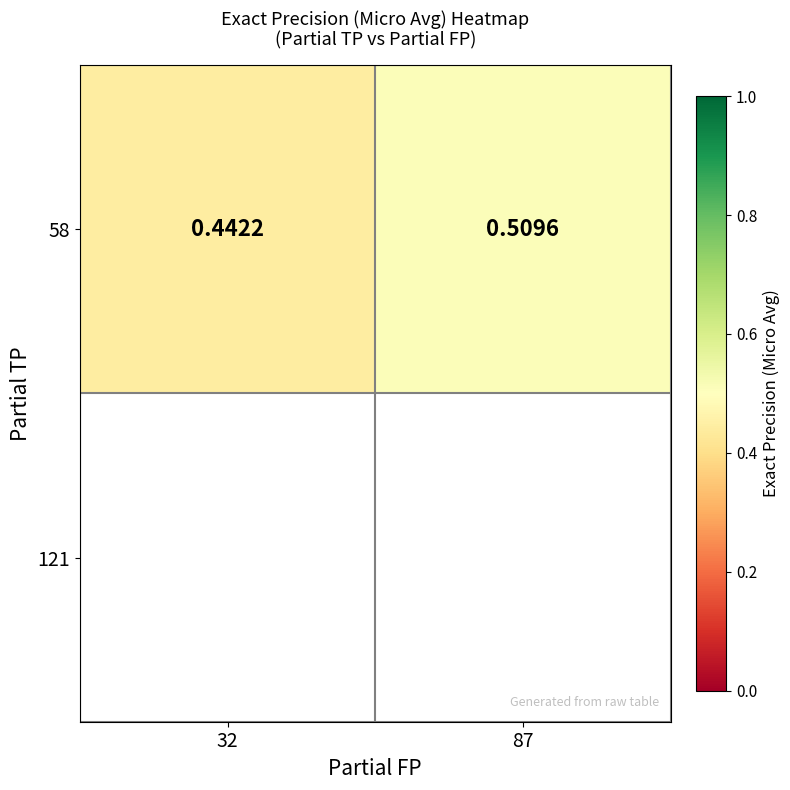

Rank the categories by value from highest to lowest.

87, 32